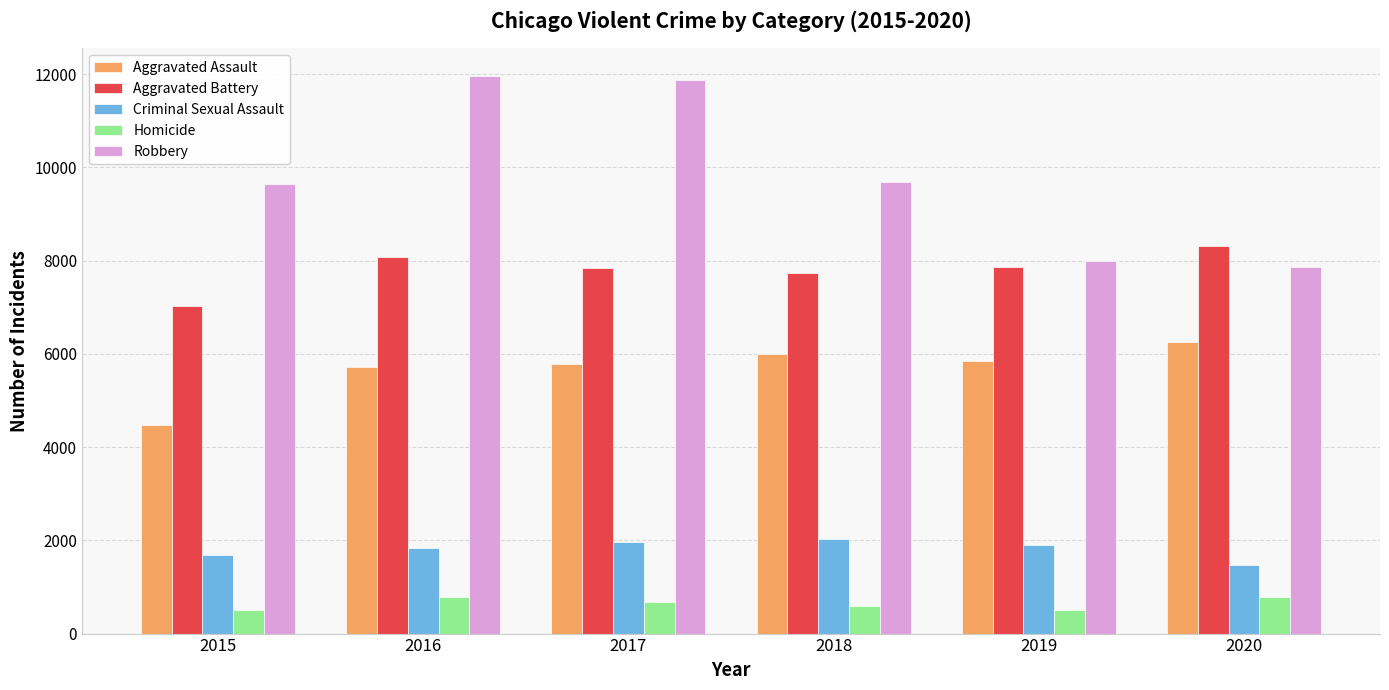

What is the difference between the second highest and second lowest values in the Robbery series?

3885